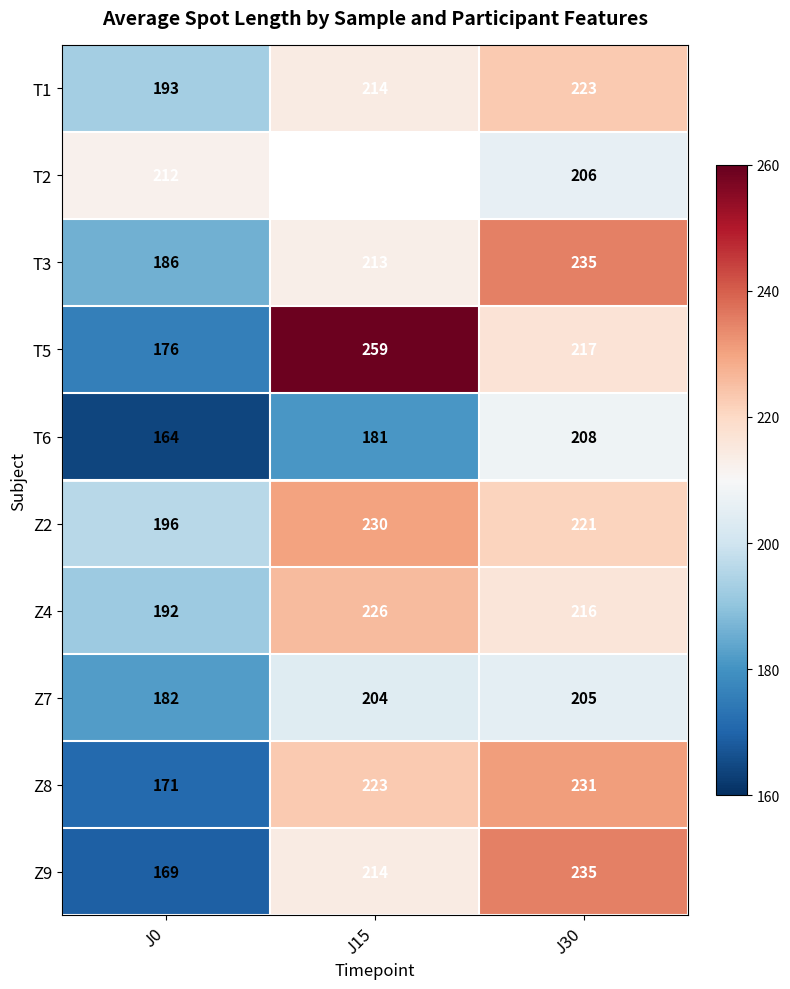

What is the maximum value for T1?

223